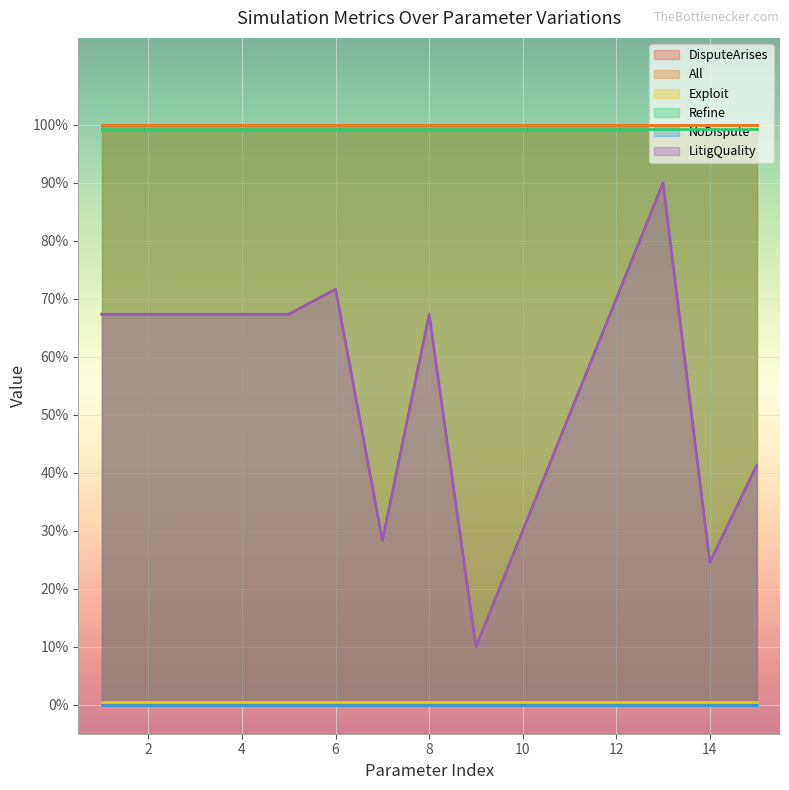

How many distinct data groups are displayed?

6